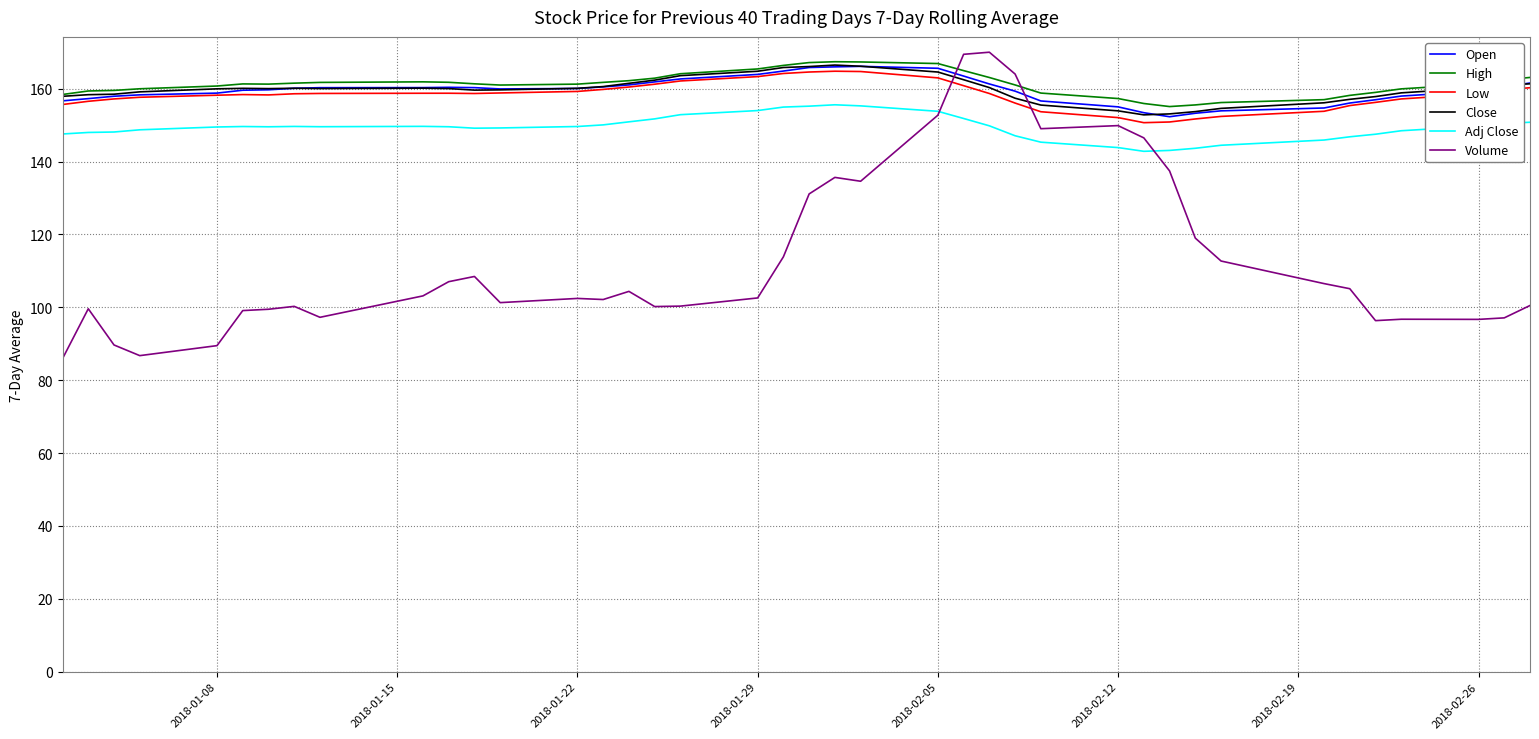

What is the lowest value of the Low series?

150.7